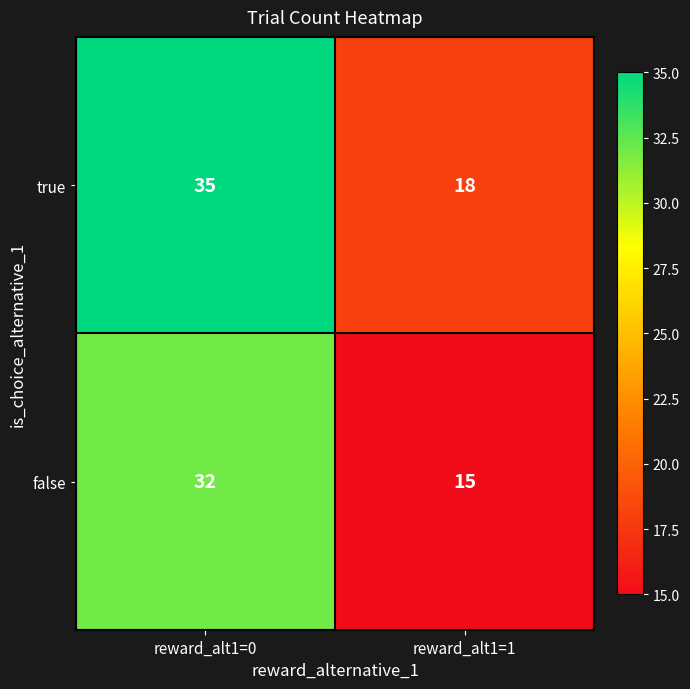

Reading right to left, transcribe all the data shown in this chart.

true: reward_alt1=1=18	reward_alt1=0=35
false: reward_alt1=1=15	reward_alt1=0=32